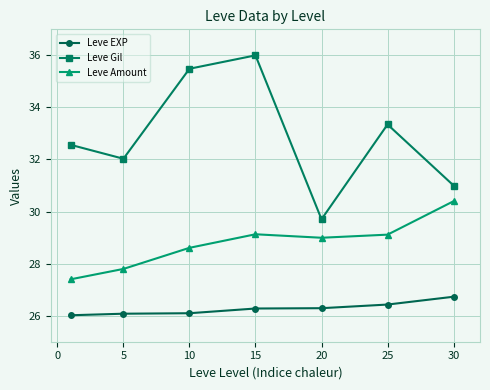

Reading right to left, what are all the values shown in this chart?

Leve EXP: 26.7	26.4	26.3	26.3	26.1	26.1	26.0
Leve Gil: 31.0	33.3	29.7	36.0	35.5	32.0	32.6
Leve Amount: 30.4	29.1	29.0	29.1	28.6	27.8	27.4